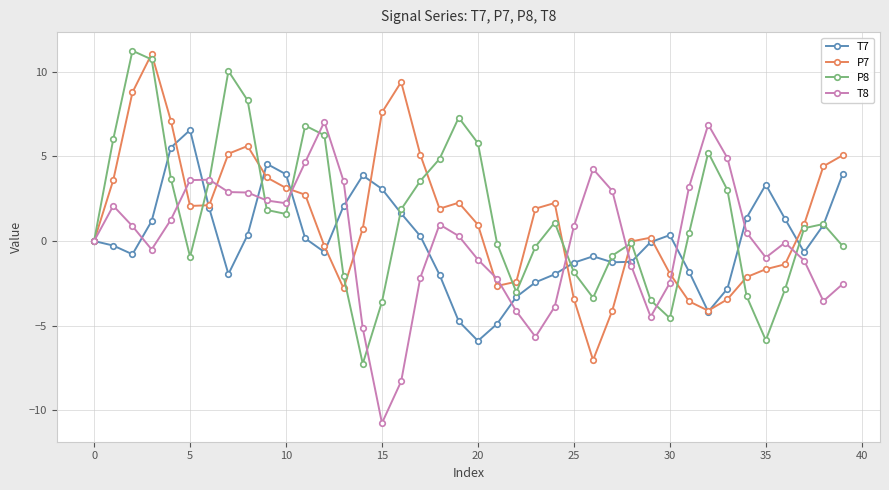

True or false: T7 has more than 2 points higher than both neighbors.

True